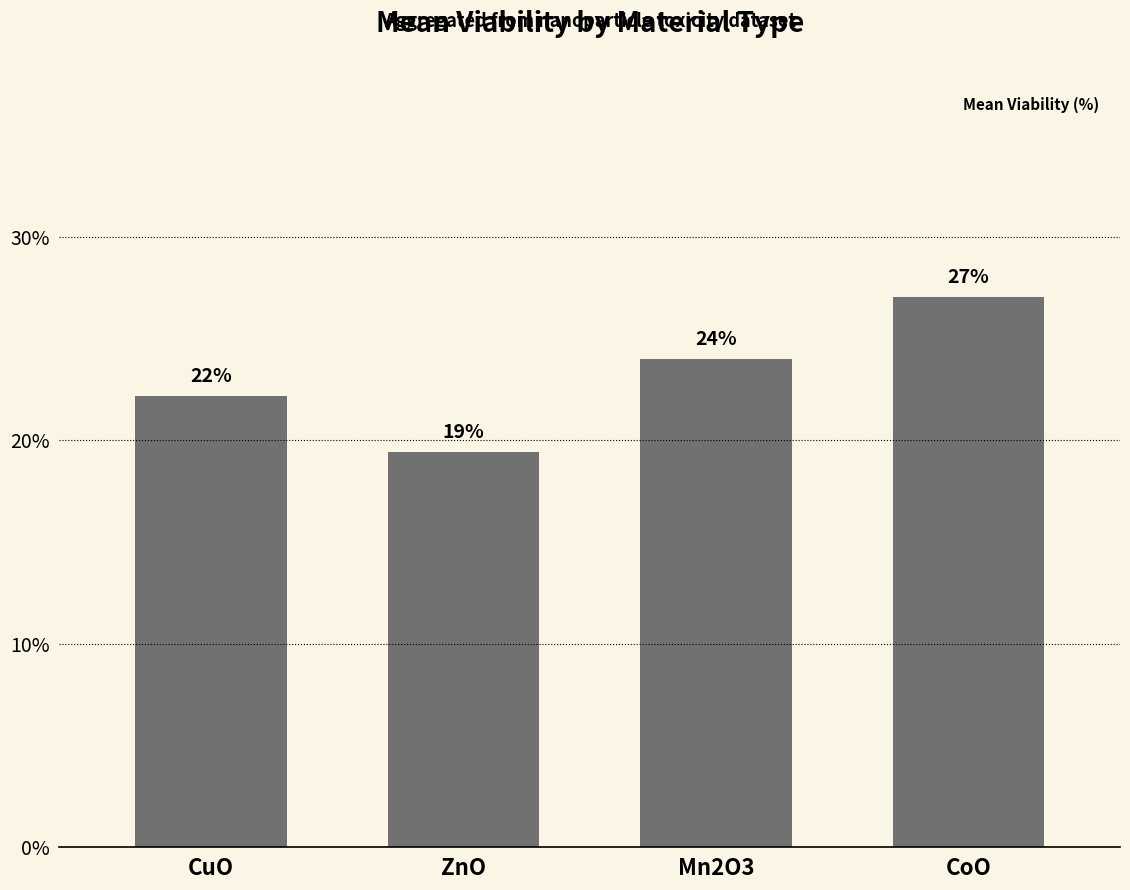

What is the change in value from CuO to ZnO?

-2.7